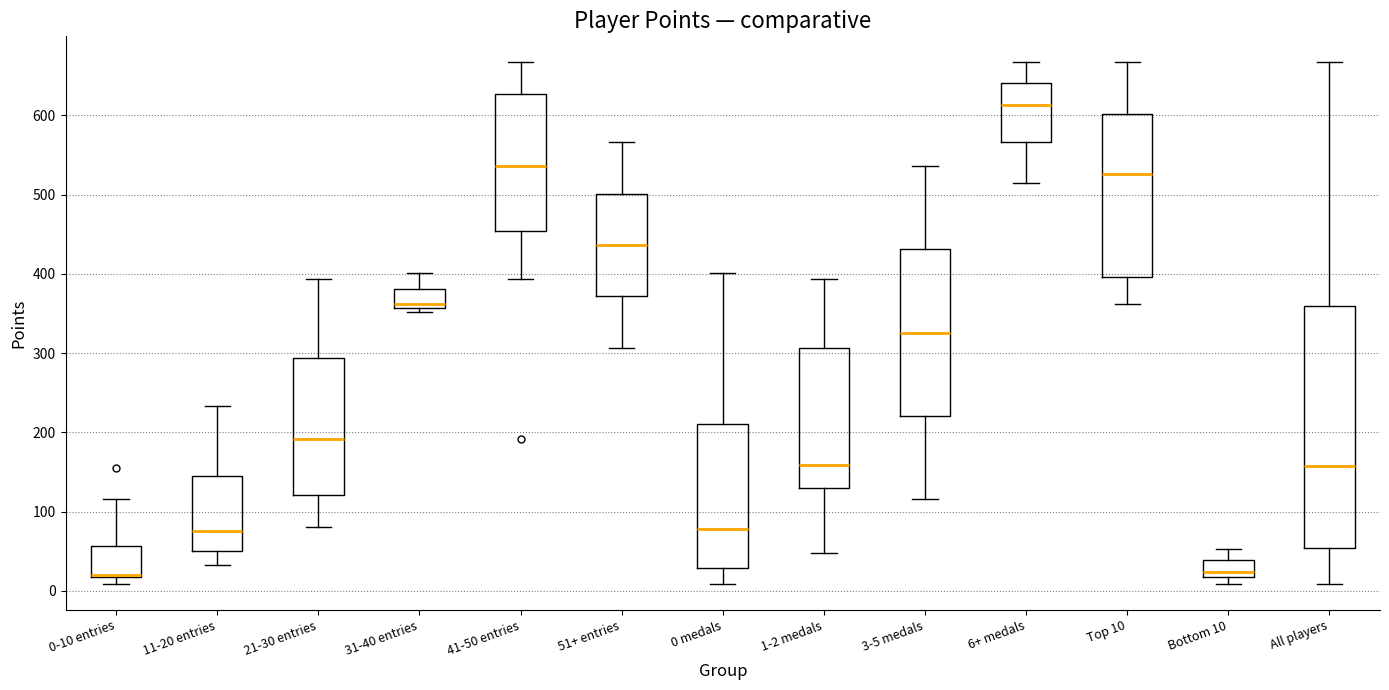

Comparing the boxes themselves (not the whiskers), which one is the tallest?

All players